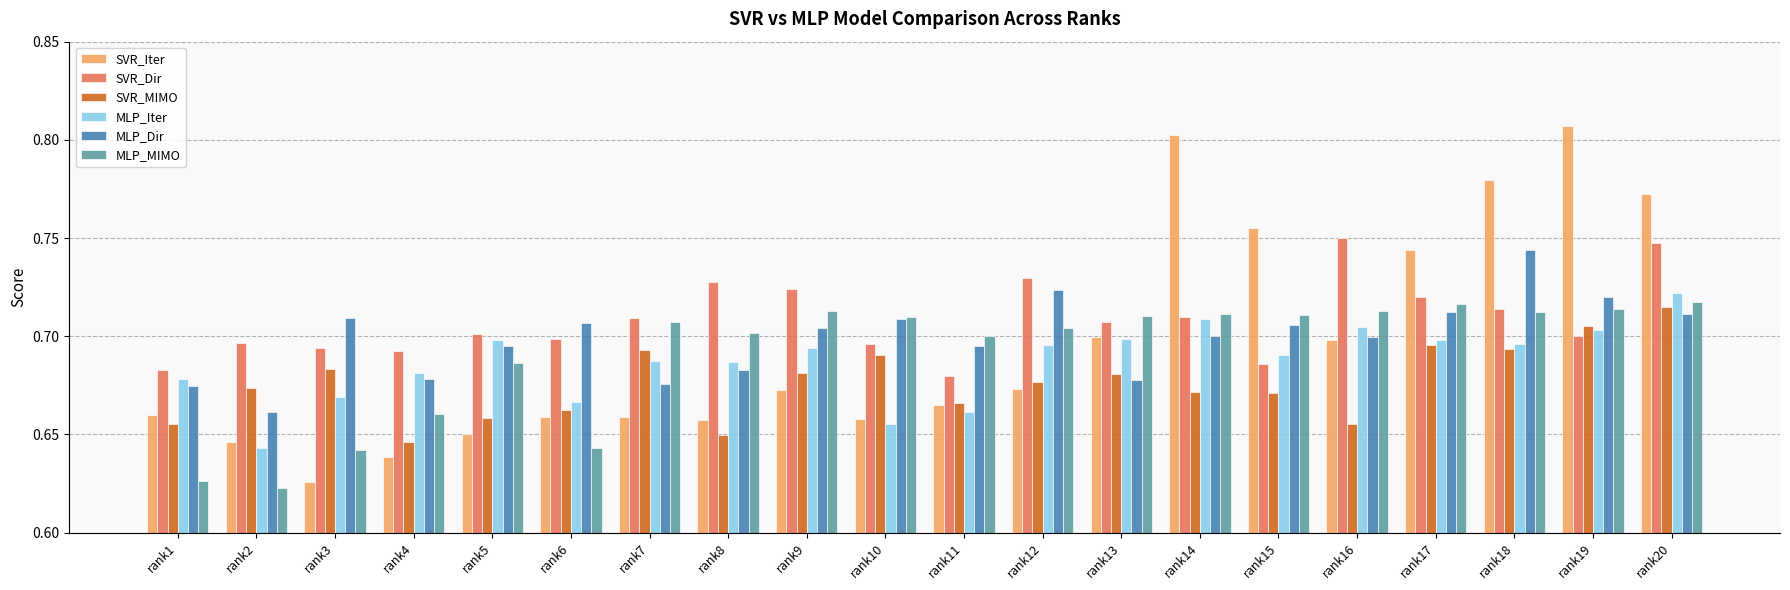

At rank3, list the series in order from largest to smallest.

MLP_Dir, SVR_Dir, SVR_MIMO, MLP_Iter, MLP_MIMO, SVR_Iter